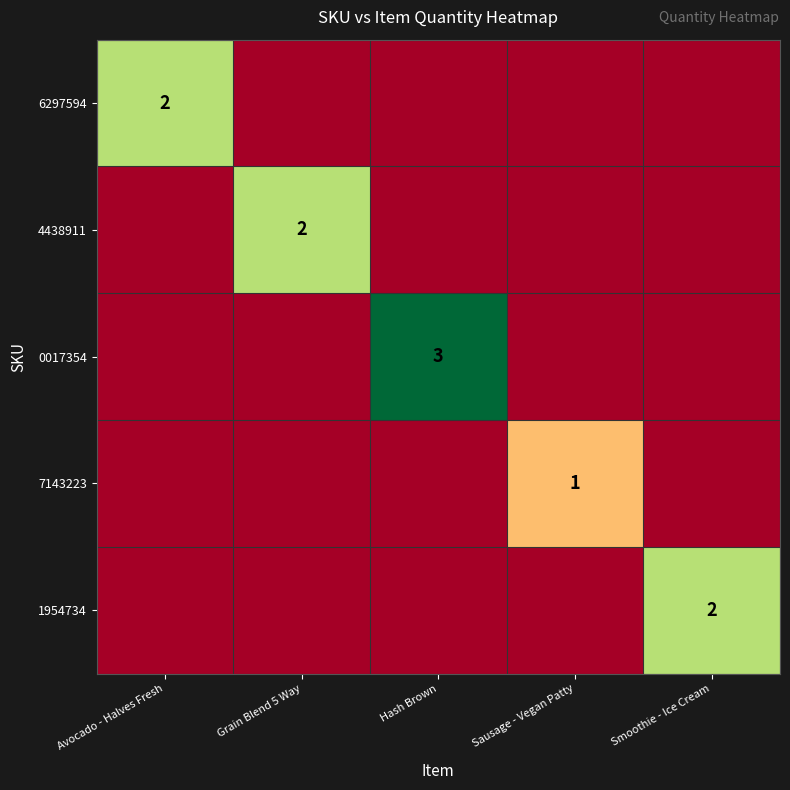

The 1954734 series shows 1 at Smoothie - Ice Cream. True or false?

False